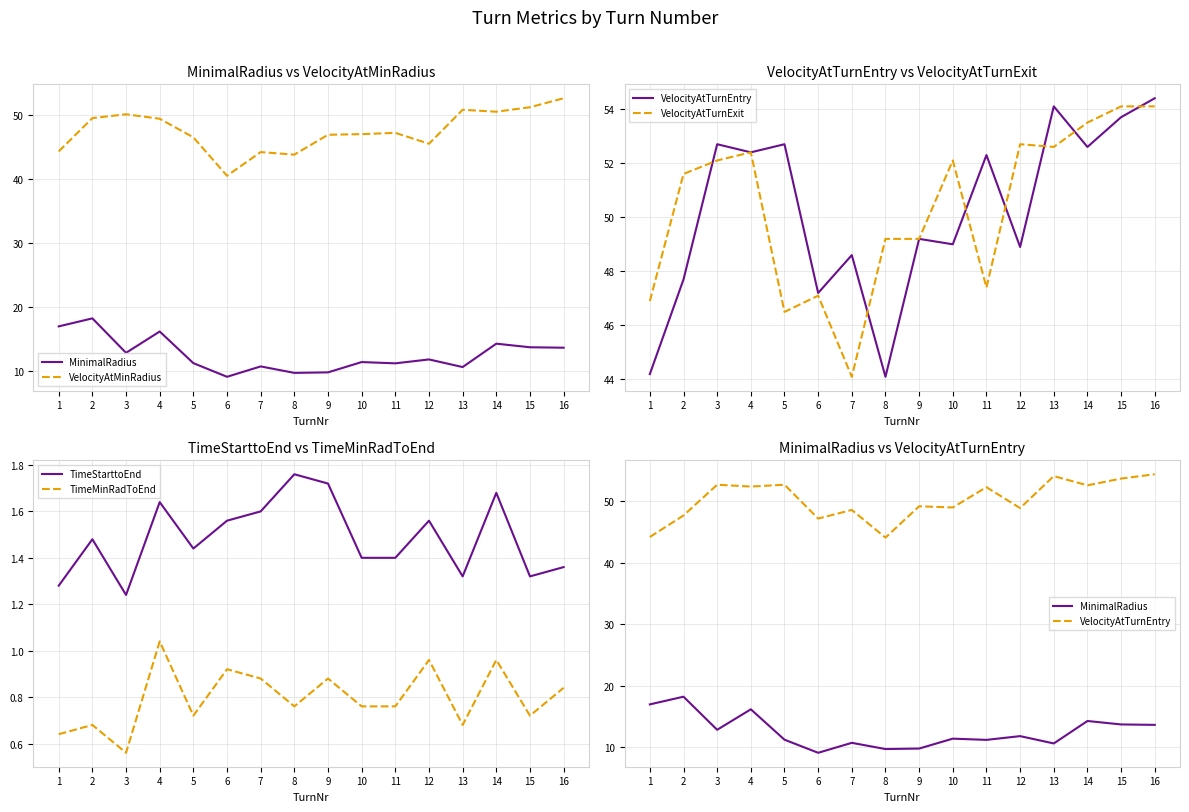

Does the chart display data point markers on the line(s)?

No